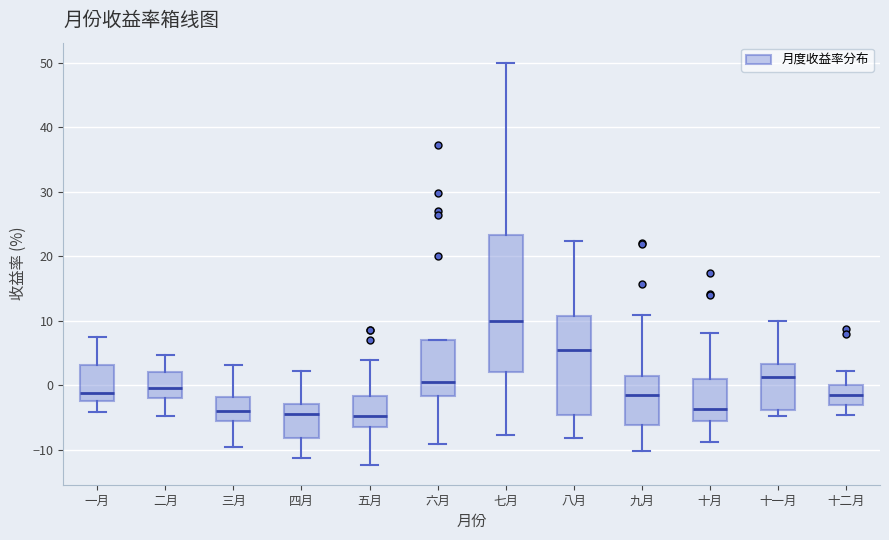

Reading left to right, transcribe this box plot: for each box, give where its median line is, the range the box spans, and where its two whiskers end, as read against the y-axis. The values are not printed on the chart, so give them approximately, as read against the axis.

一月: median -1, box -2 to 3, whiskers -4 to 8
二月: median 0, box -2 to 2, whiskers -5 to 5
三月: median -4, box -6 to -2, whiskers -10 to 3
四月: median -4, box -8 to -3, whiskers -11 to 2
五月: median -5, box -6 to -2, whiskers -12 to 4
六月: median 0, box -2 to 7, whiskers -9 to 7
七月: median 10, box 2 to 23, whiskers -8 to 50
八月: median 6, box -5 to 11, whiskers -8 to 22
九月: median -2, box -6 to 2, whiskers -10 to 11
十月: median -4, box -5 to 1, whiskers -9 to 8
十一月: median 1, box -4 to 3, whiskers -5 to 10
十二月: median -1, box -3 to 0, whiskers -5 to 2